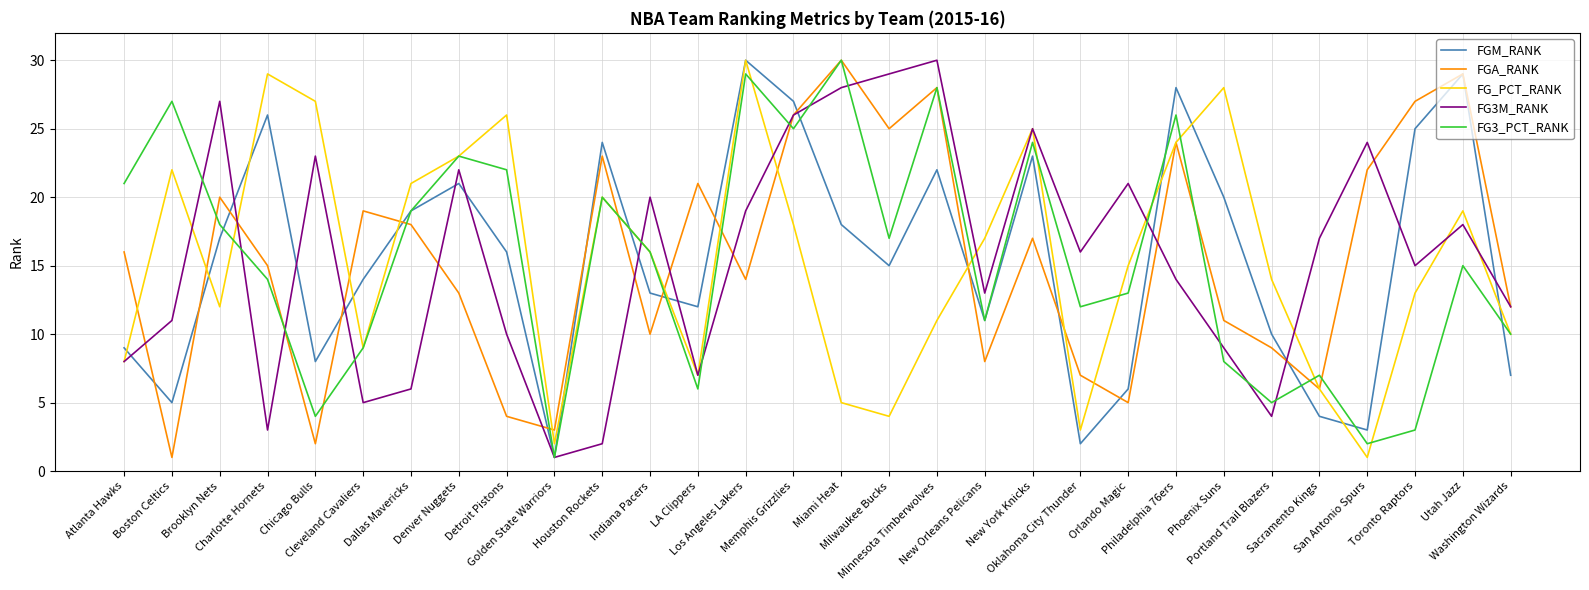

The FG_PCT_RANK series shows 13 at Houston Rockets. True or false?

False